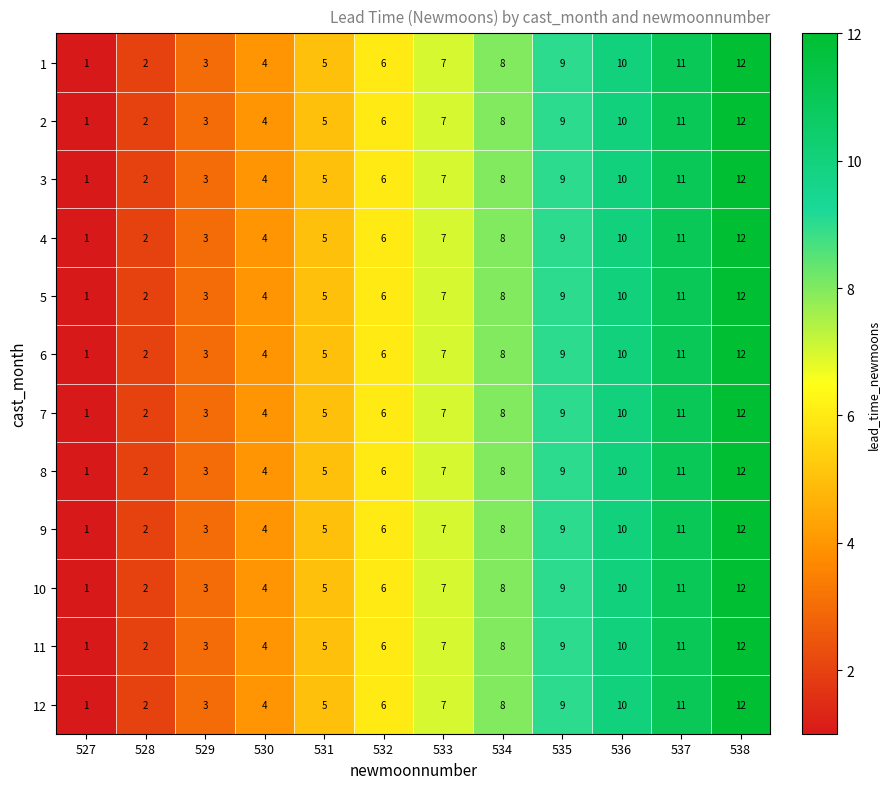

At which label is 2 closest to 6?

532